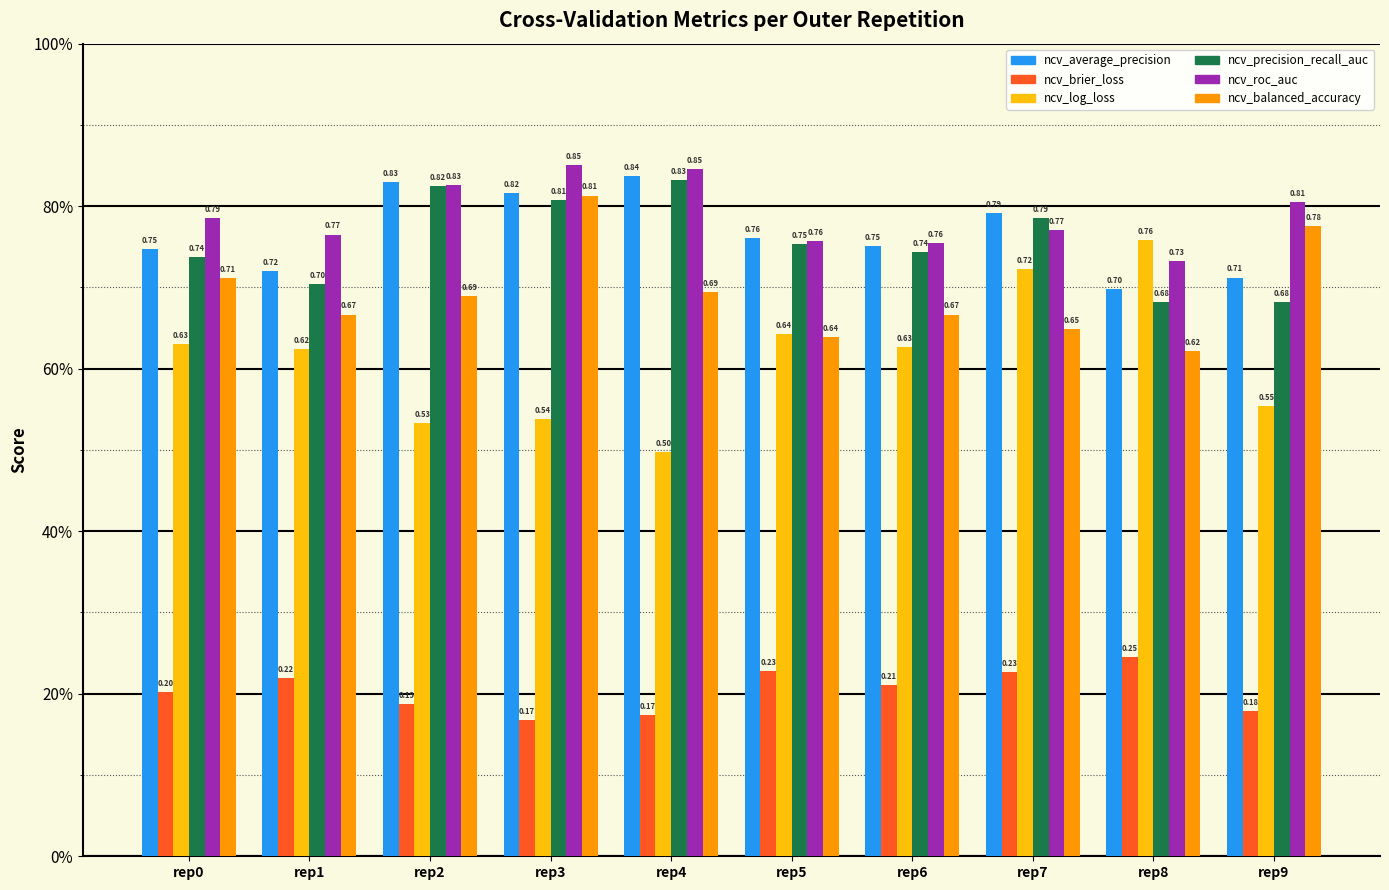

What is the difference between the highest and lowest values at rep7?

0.6